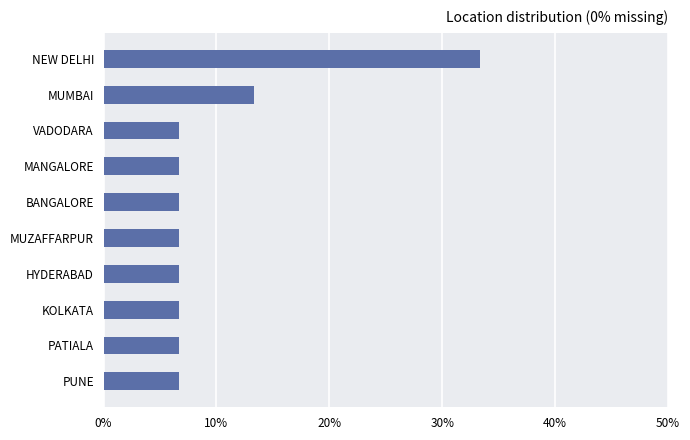

At which label is the value closest to 19?

MUMBAI